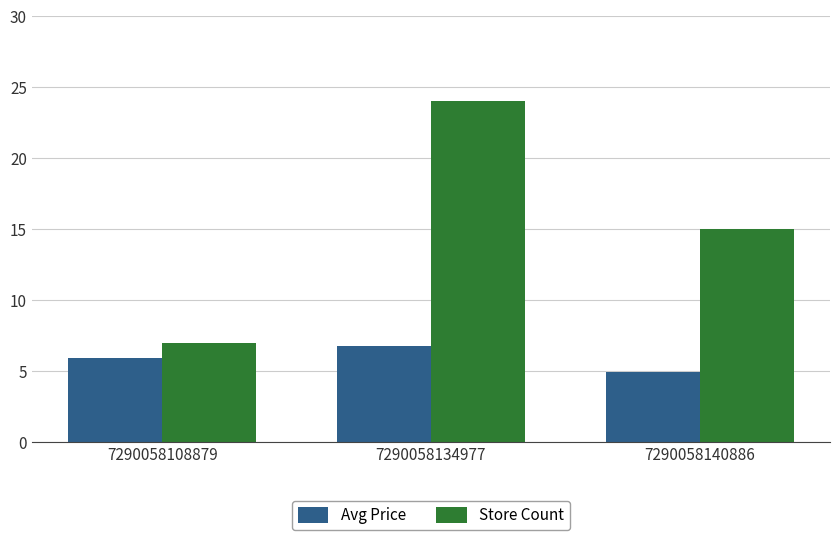

Which series has the largest total across all categories?

Store Count